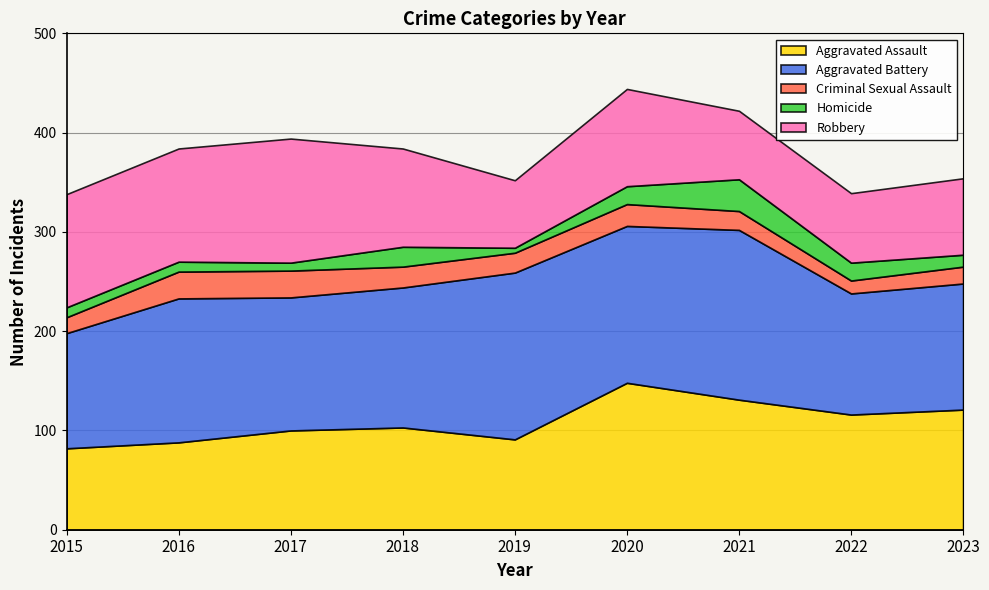

Which series changed the most between 2021 and 2022?

Aggravated Battery